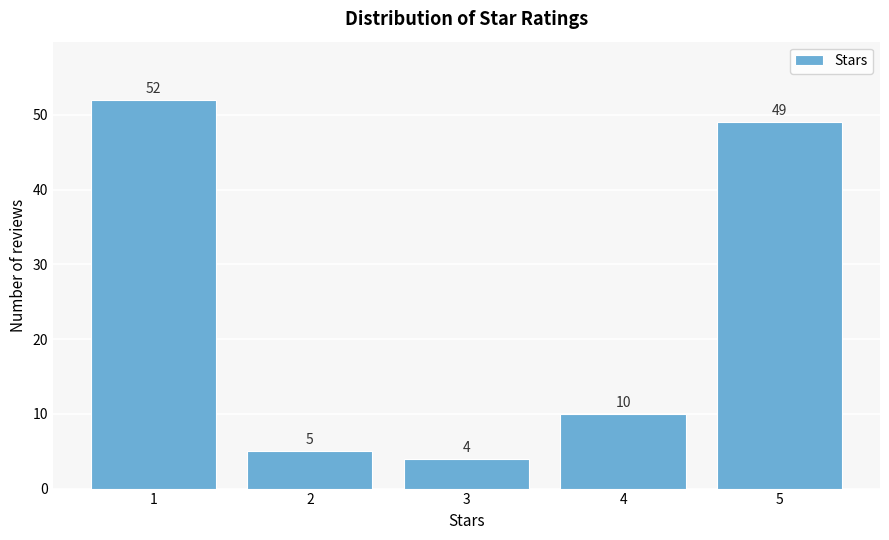

Reading left to right, transcribe all the data shown in this chart.

1=52	2=5	3=4	4=10	5=49